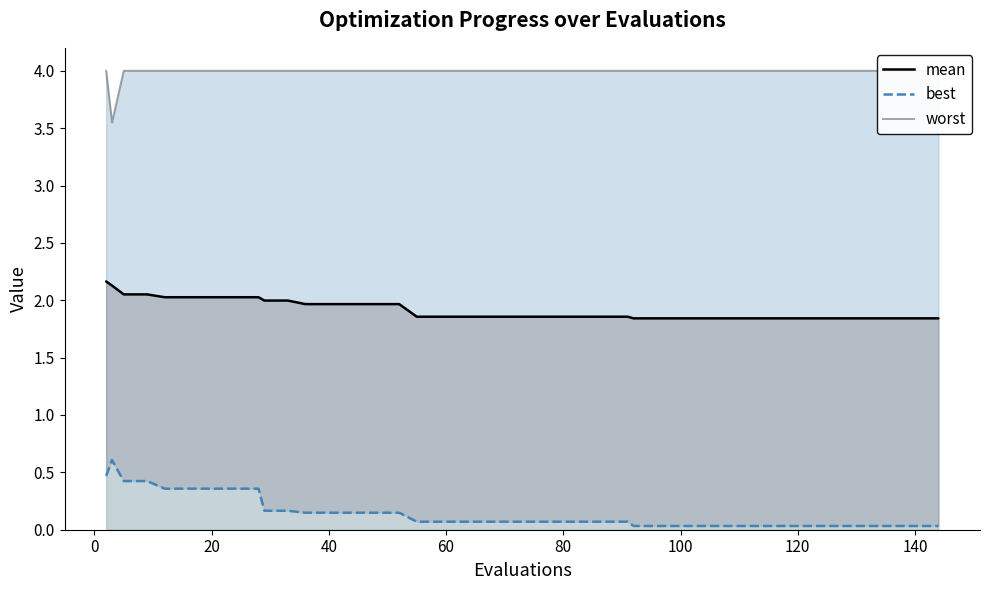

True or false: best and mean intersect in this chart.

False